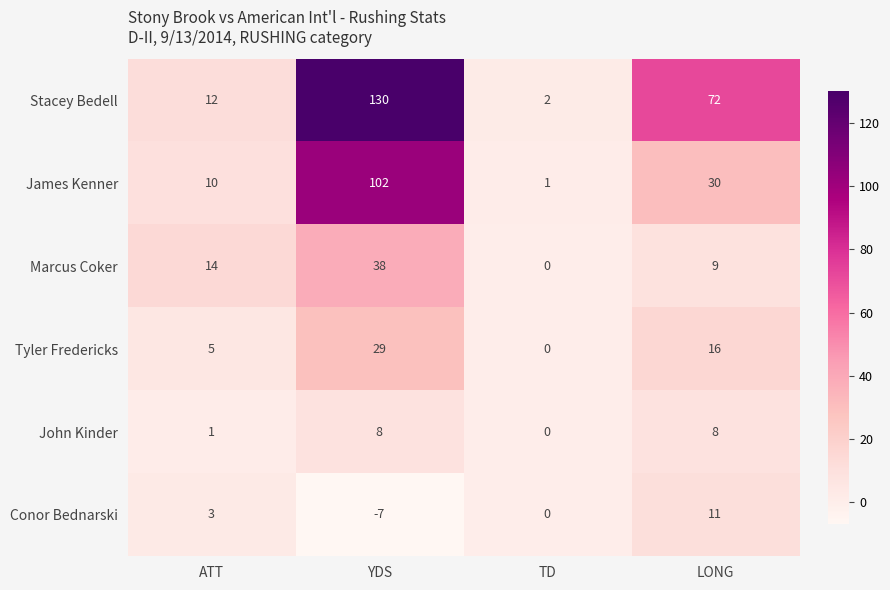

True or false: Marcus Coker has a value of 13 at LONG.

False